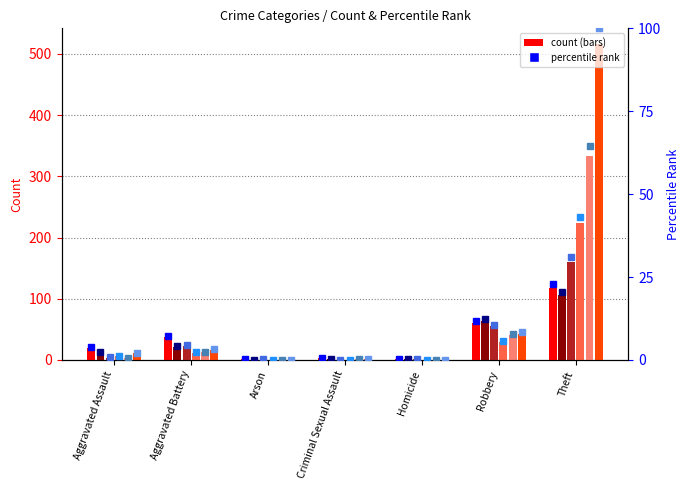

At which category is the sum across all series the highest?

Theft